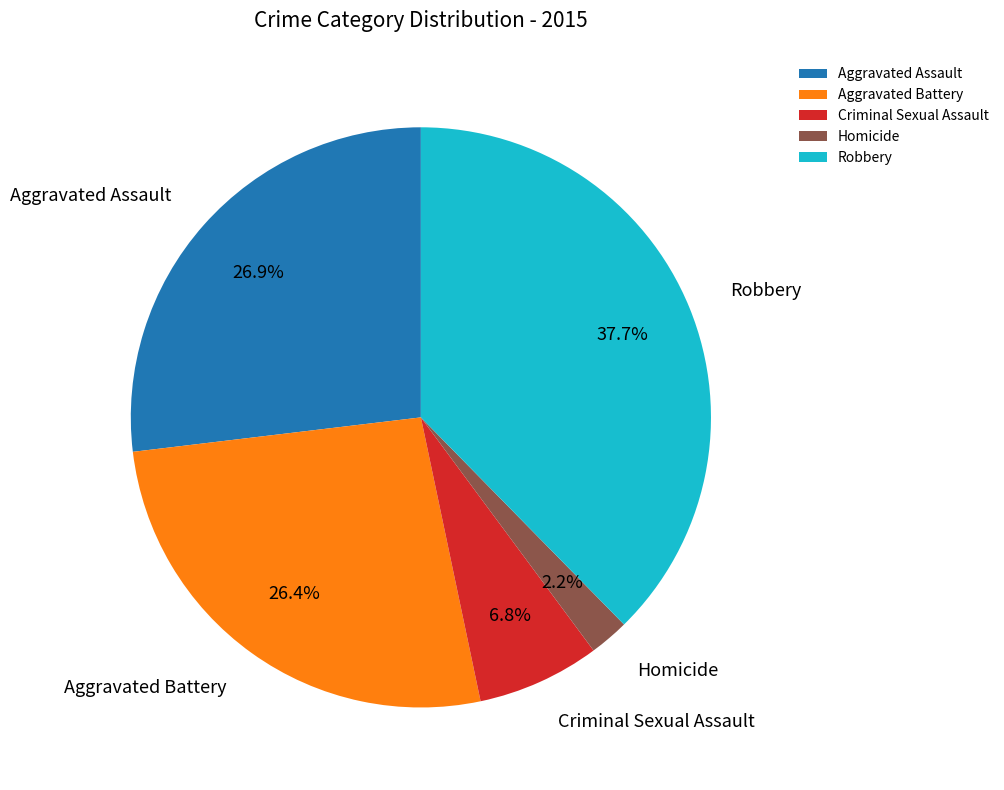

What percentage is the Criminal Sexual Assault slice, to the nearest percent?

7%